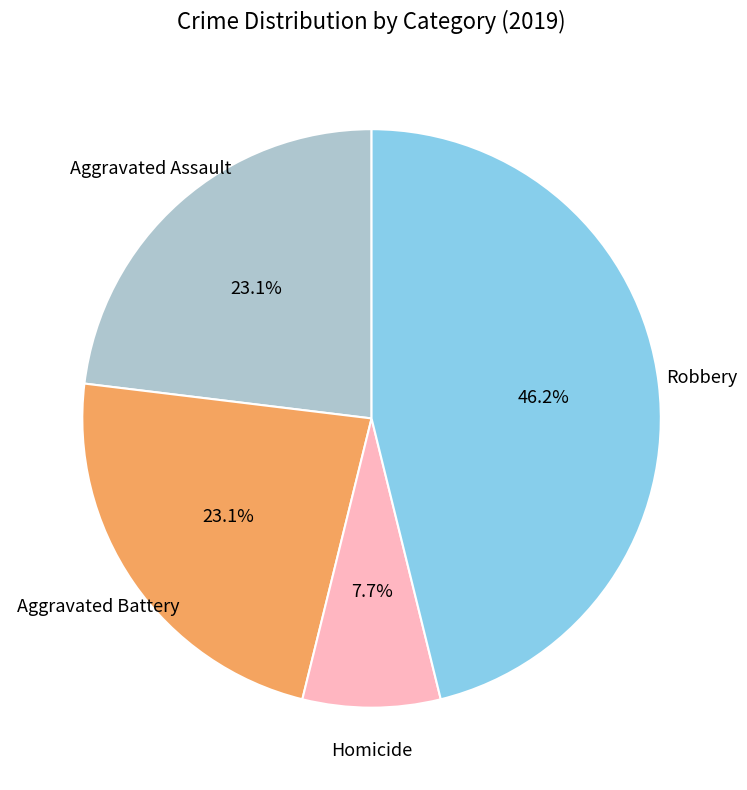

Is there a majority slice in this chart?

No